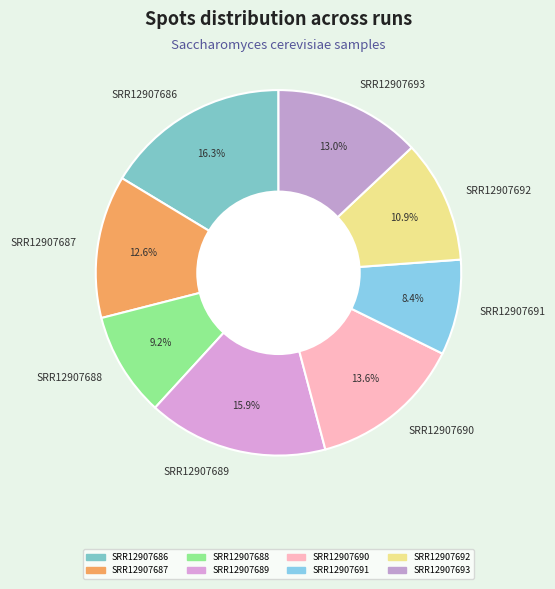

To the nearest percent, what is the difference between the largest and smallest slice percentages?

8%